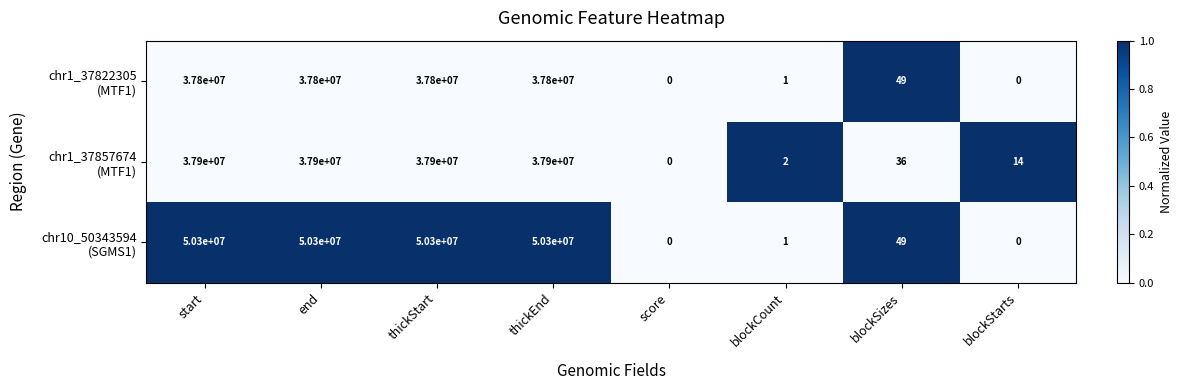

At how many categories does at least one series exceed 35049388?

4